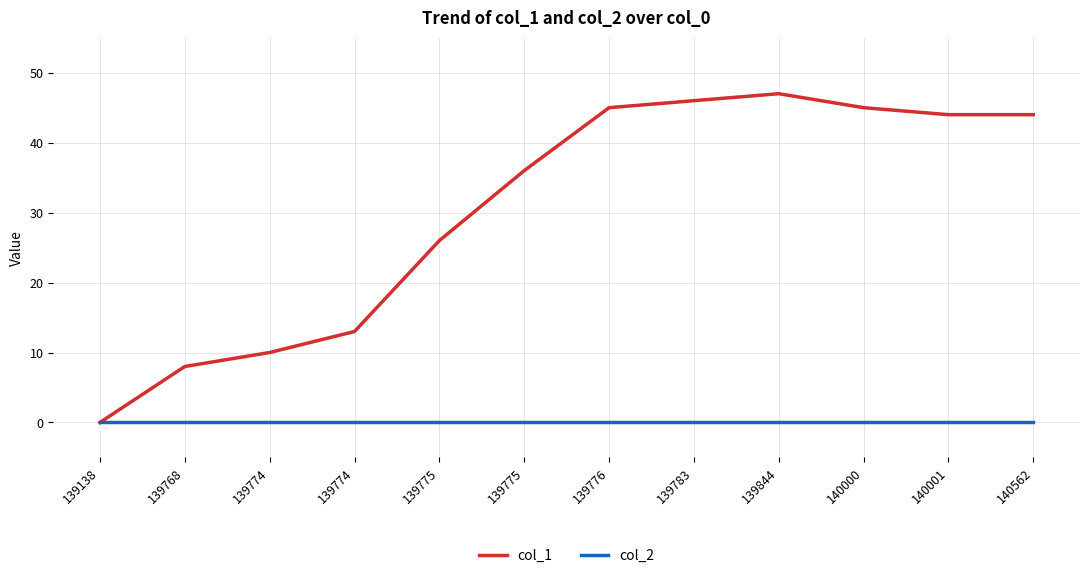

Which series has the widest spread of values?

col_1